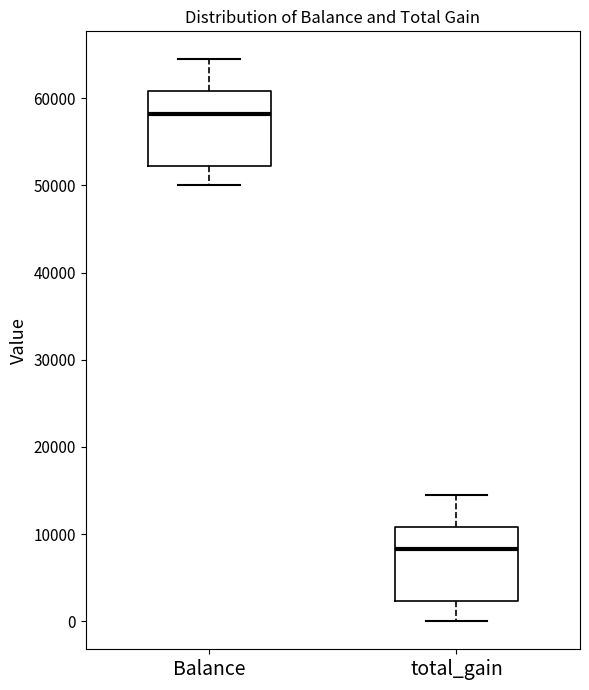

Where does the median line of the box for Balance sit on the y-axis? The values are not printed on the chart, so give them approximately, as read against the axis.

58000